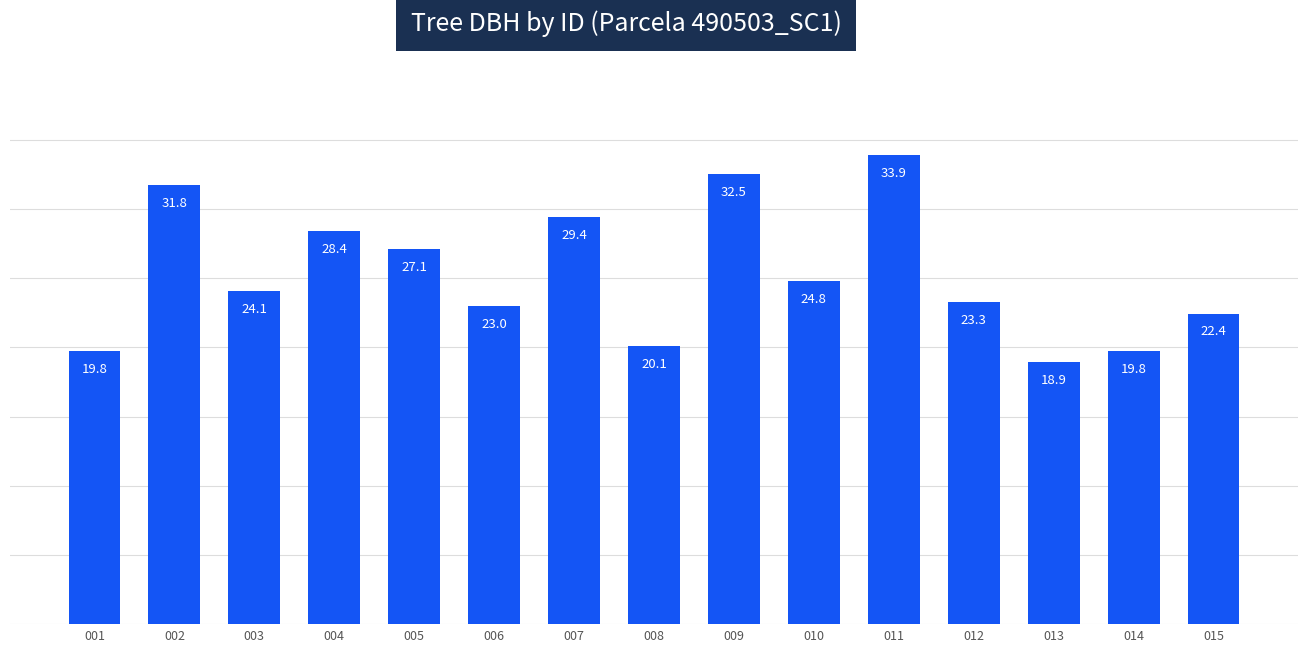

At which category does the chart reach its peak across all series?

011